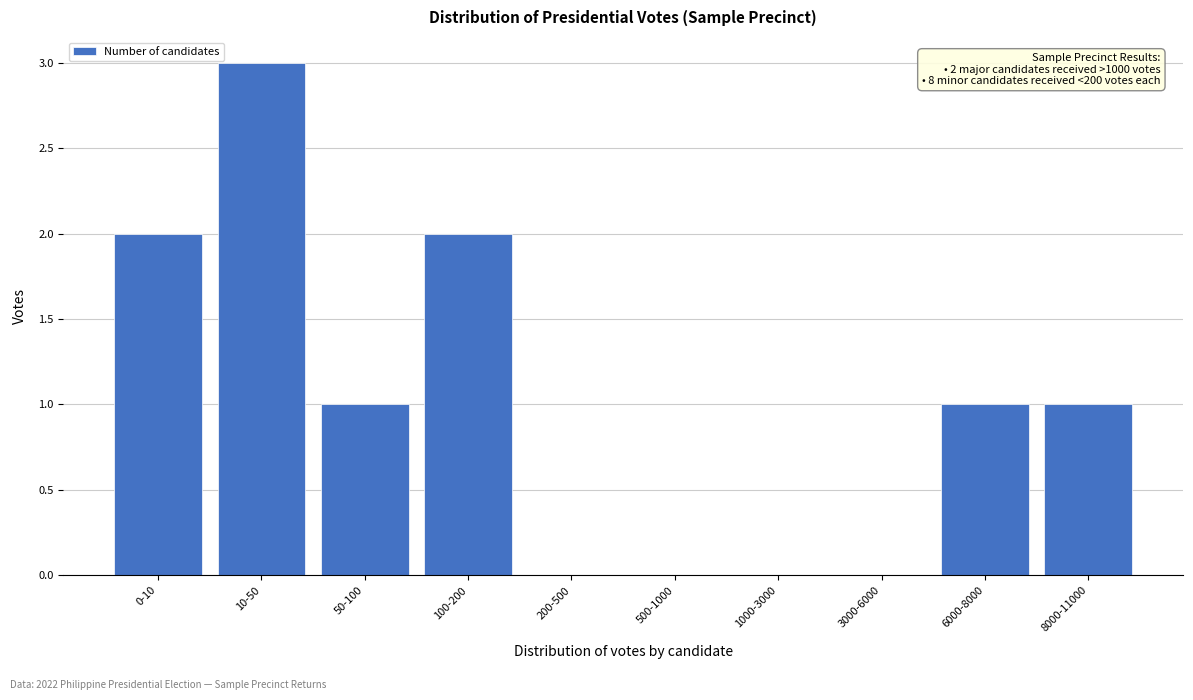

Reading left to right, extract all data points from this chart.

0-10=2	10-50=3	50-100=1	100-200=2	200-500=0	500-1000=0	1000-3000=0	3000-6000=0	6000-8000=1	8000-11000=1